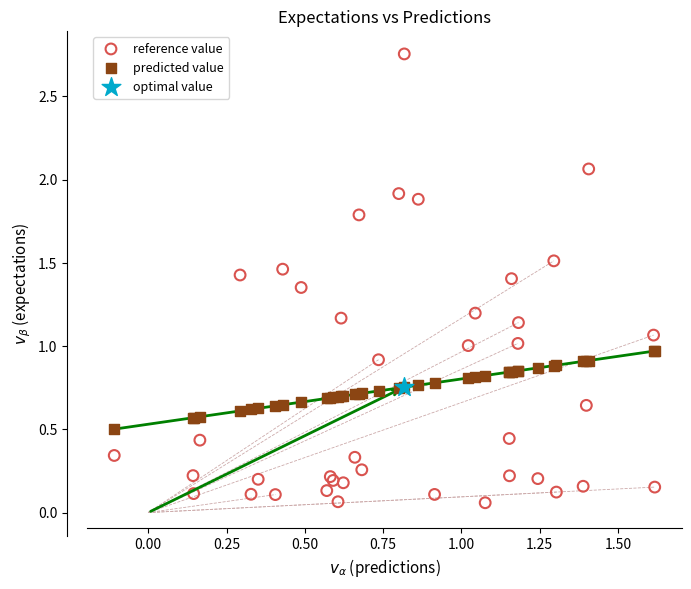

What are all the series names shown in the legend?

reference value, predicted value, optimal value